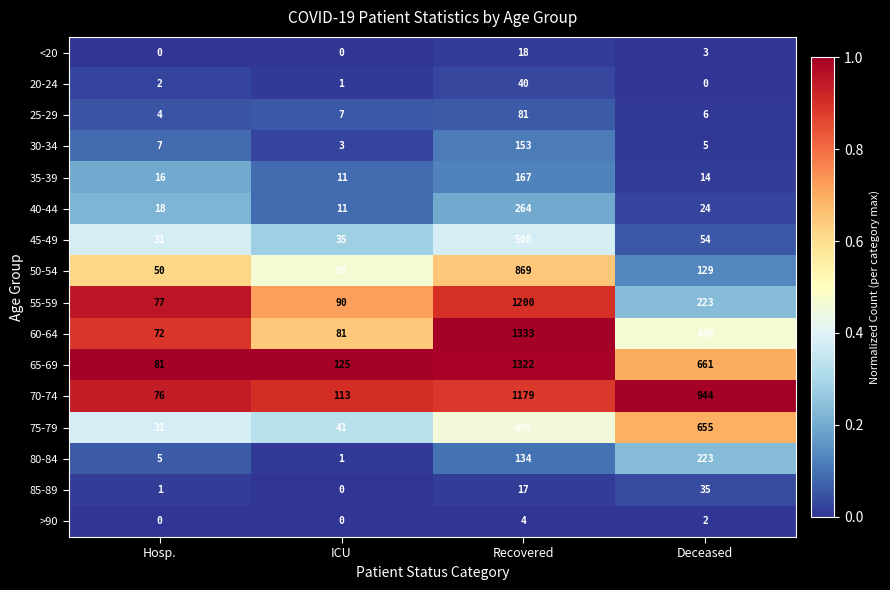

What is the difference between the highest and lowest values at Deceased?

944